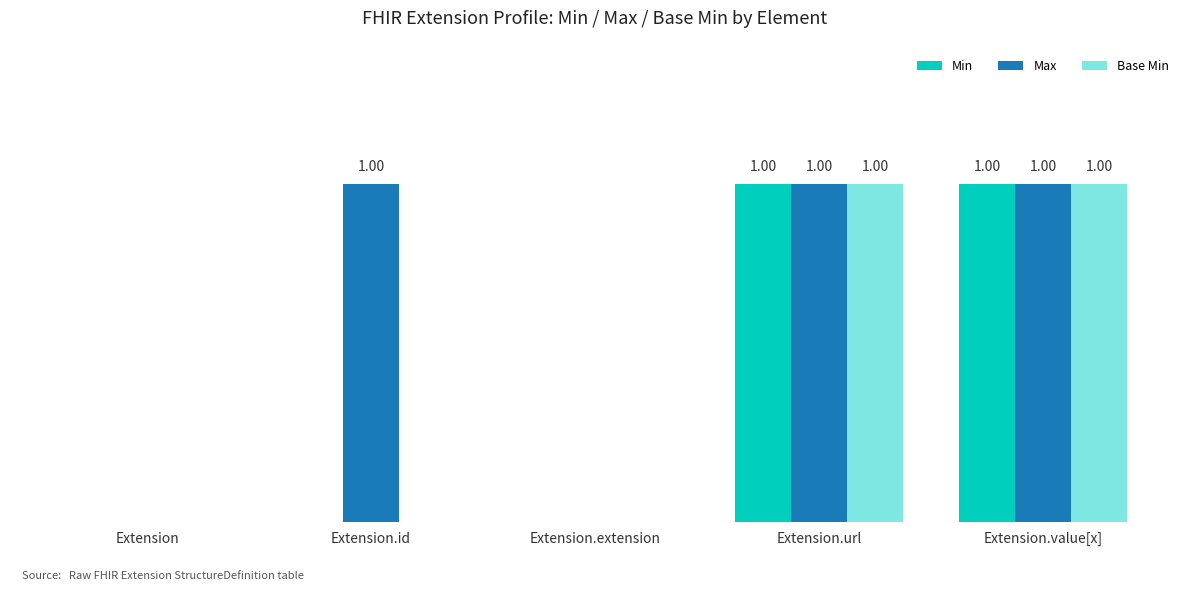

Are the bars grouped side by side (vs. stacked)?

Yes